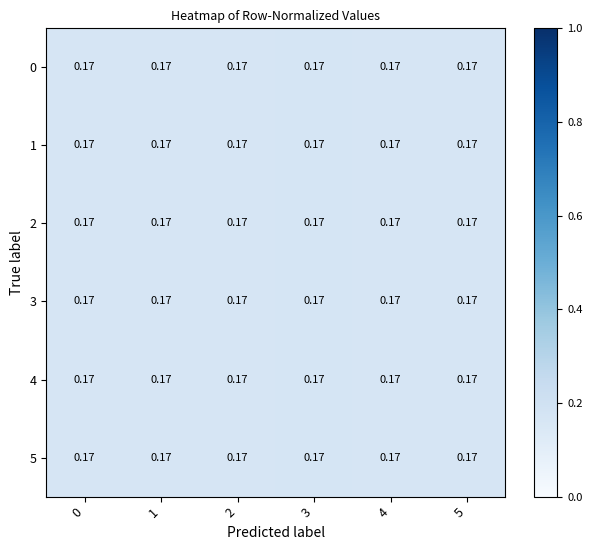

True or false: 4 has a value of 0.2 at 4.

True